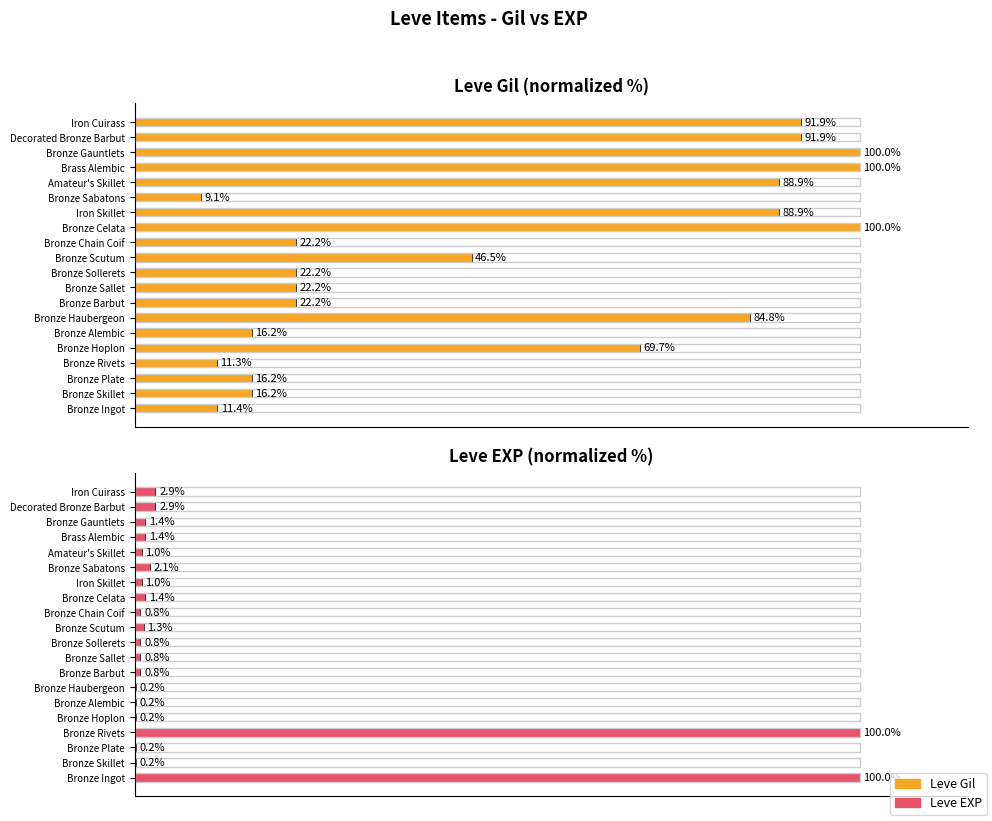

What is the highest value of the Leve EXP series?

100.0